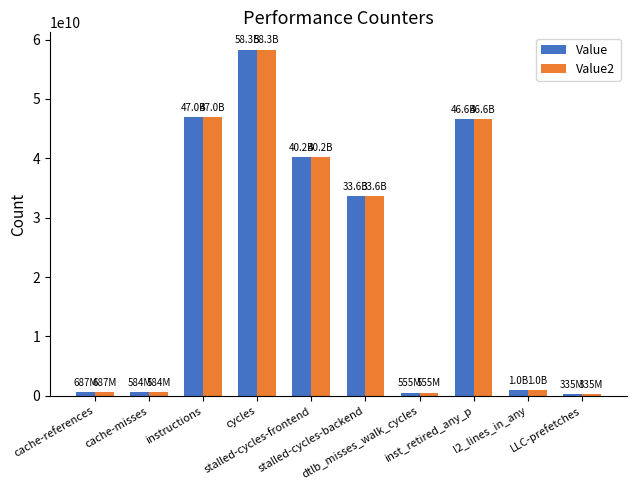

What is the average value of the Value series?

22893135506